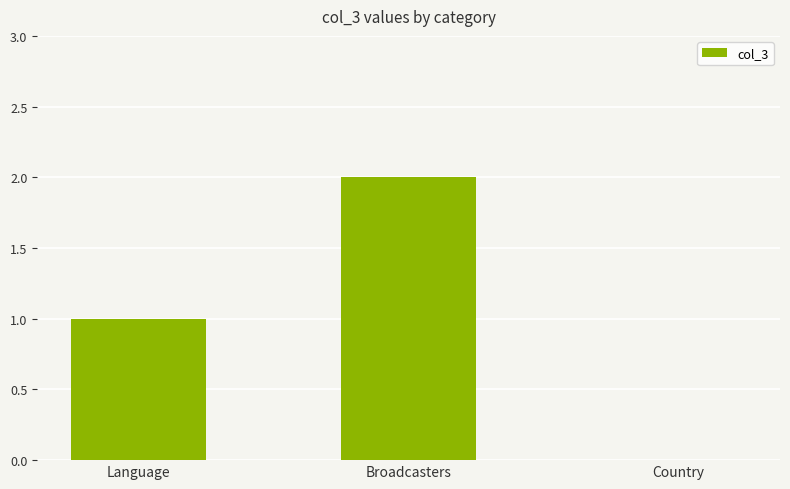

Does the chart contain stacked bars?

No